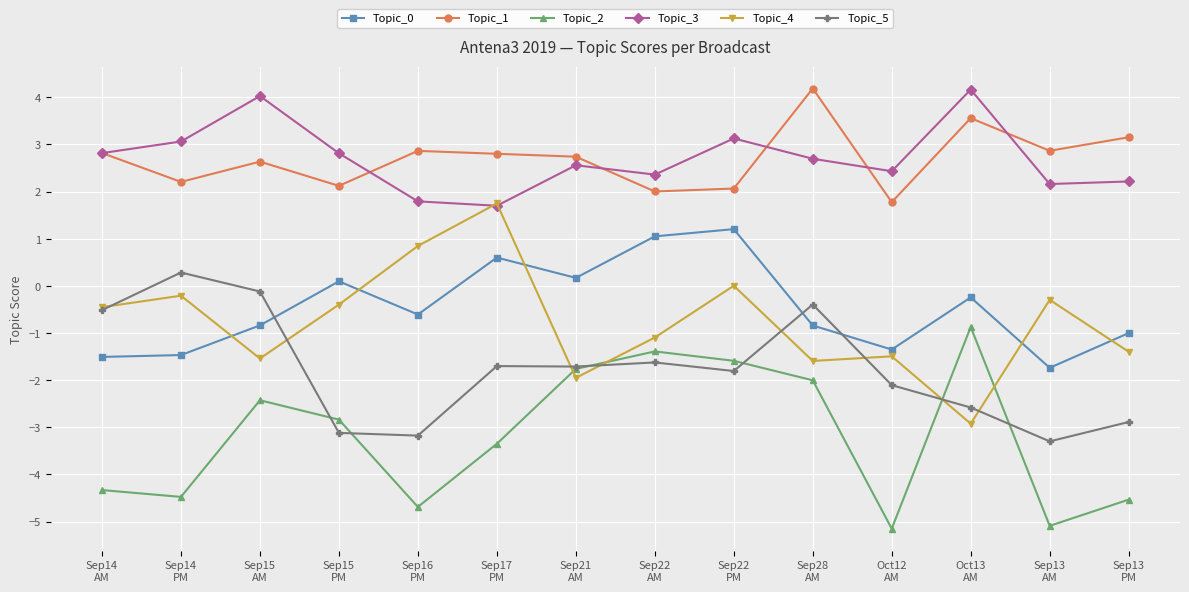

True or false: Topic_2 and Topic_1 intersect in this chart.

False